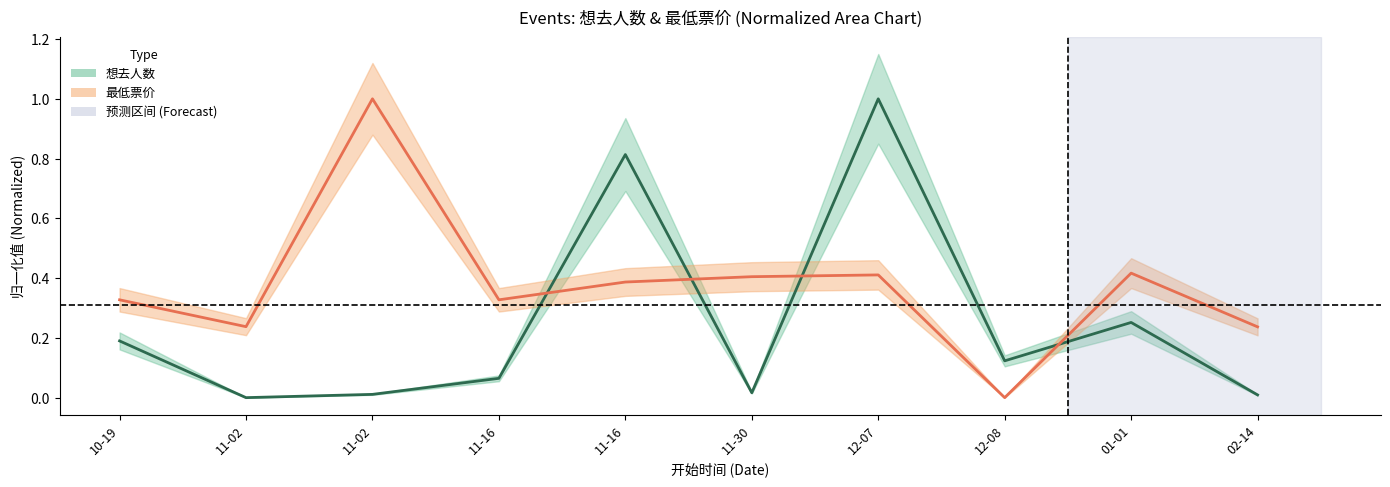

The 想去人数 series shows -0.5 at 11-02. True or false?

False